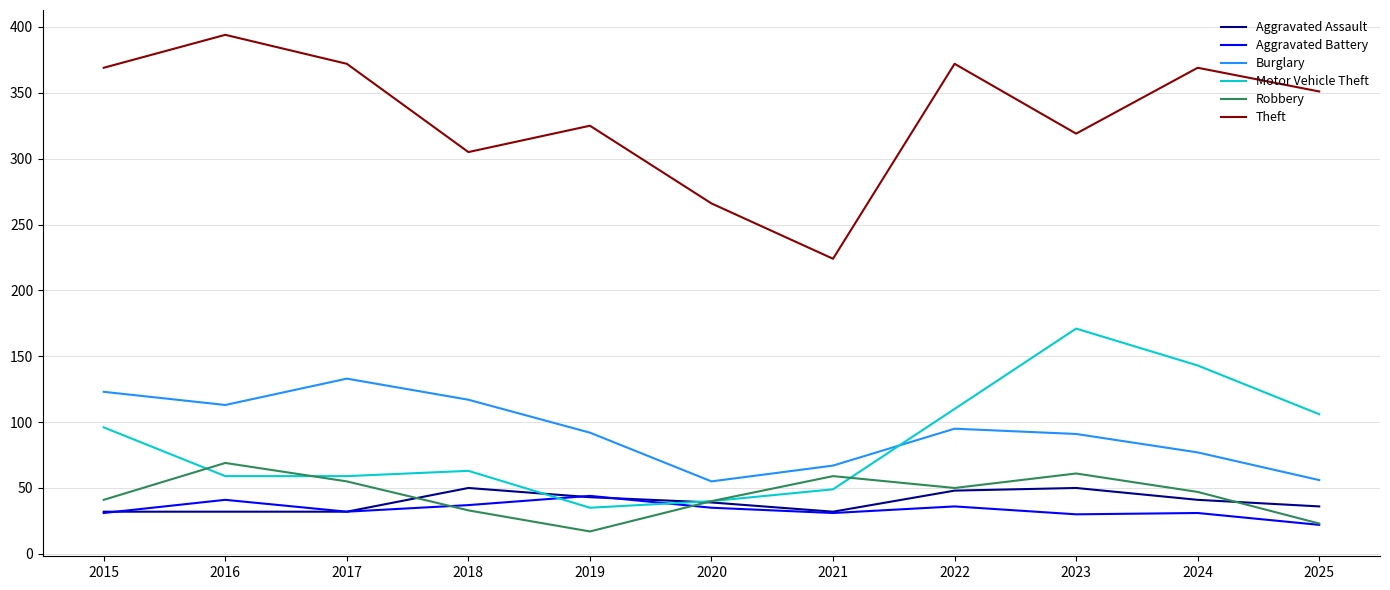

What is the difference between the highest and lowest values at 2022?

336